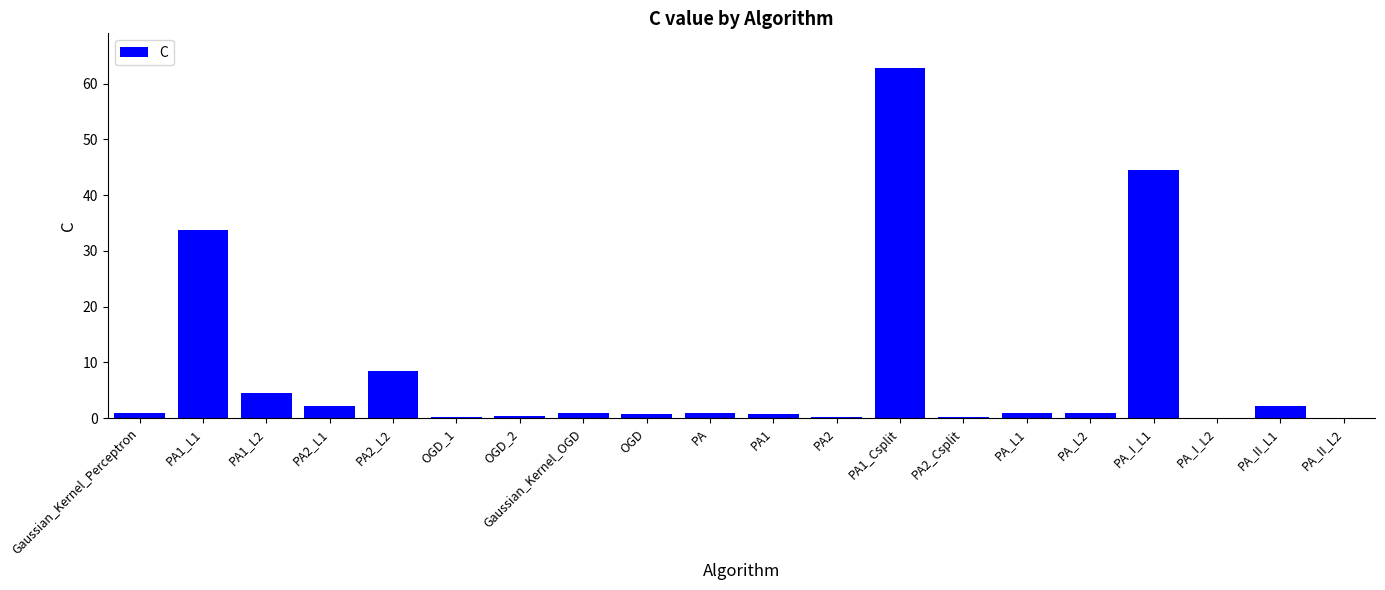

Count the number of data series in this chart.

1